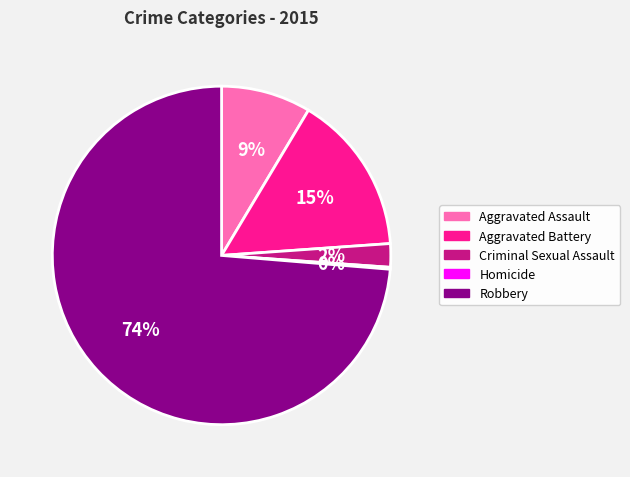

To the nearest percent, what portion does Aggravated Battery represent?

15%